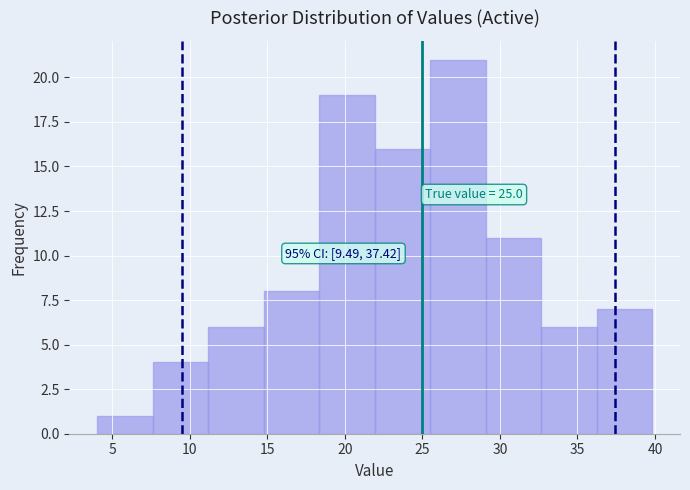

Which range on the x-axis has the tallest bar?

25.5 to 29.0